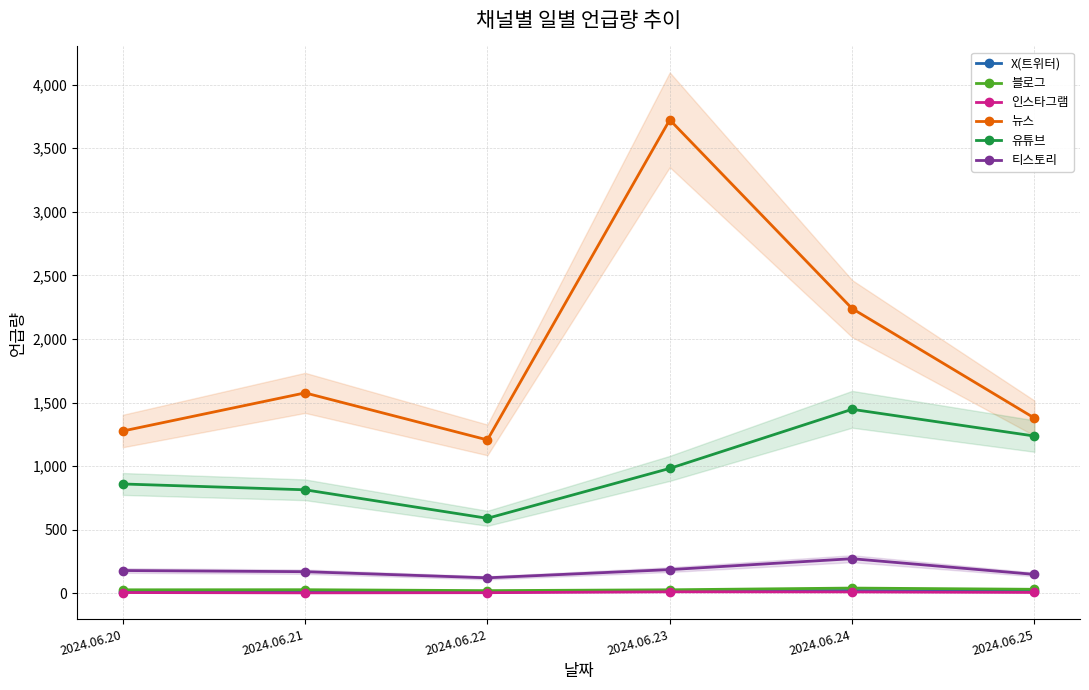

What is the total value across all series at 2024.06.24?

4035.2